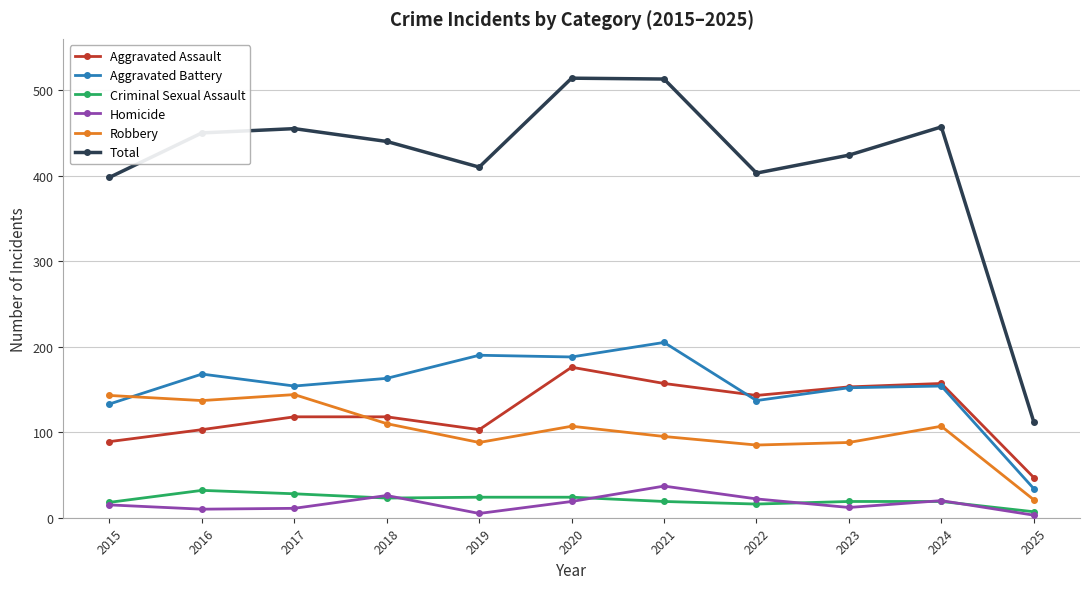

Is it true that Robbery equals 141 at 2022?

False